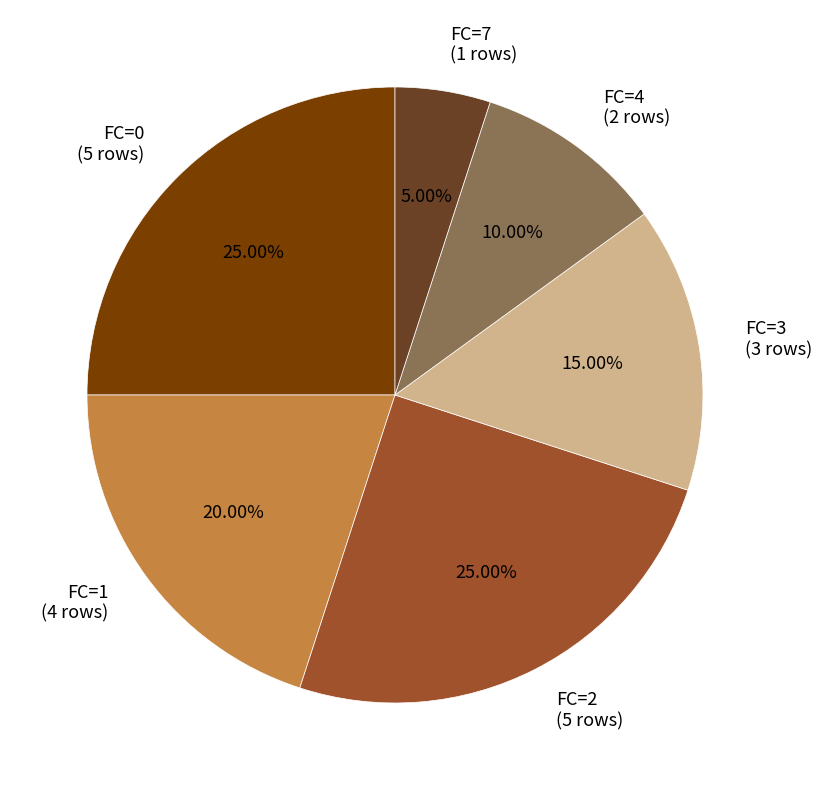

How many slices are in this pie chart?

6